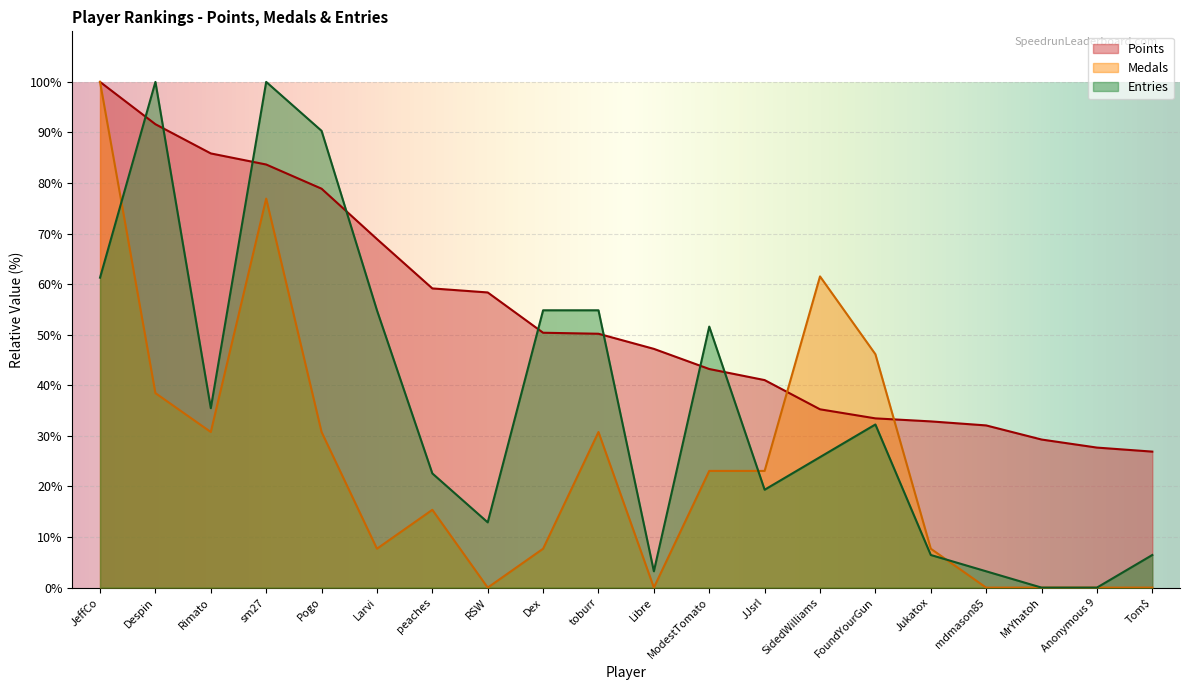

Reading left to right, what are all the values shown in this chart?

Points: 100.0	91.6	85.9	83.7	78.9	68.9	59.2	58.4	50.4	50.2	47.2	43.2	41.0	35.3	33.5	32.9	32.1	29.3	27.7	26.9
Medals: 100.0	38.5	30.8	76.9	30.8	7.7	15.4	0.0	7.7	30.8	0.0	23.1	23.1	61.5	46.2	7.7	0.0	0.0	0.0	0.0
Entries: 61.3	100.0	35.5	100.0	90.3	54.8	22.6	12.9	54.8	54.8	3.2	51.6	19.4	25.8	32.3	6.5	3.2	0.0	0.0	6.5